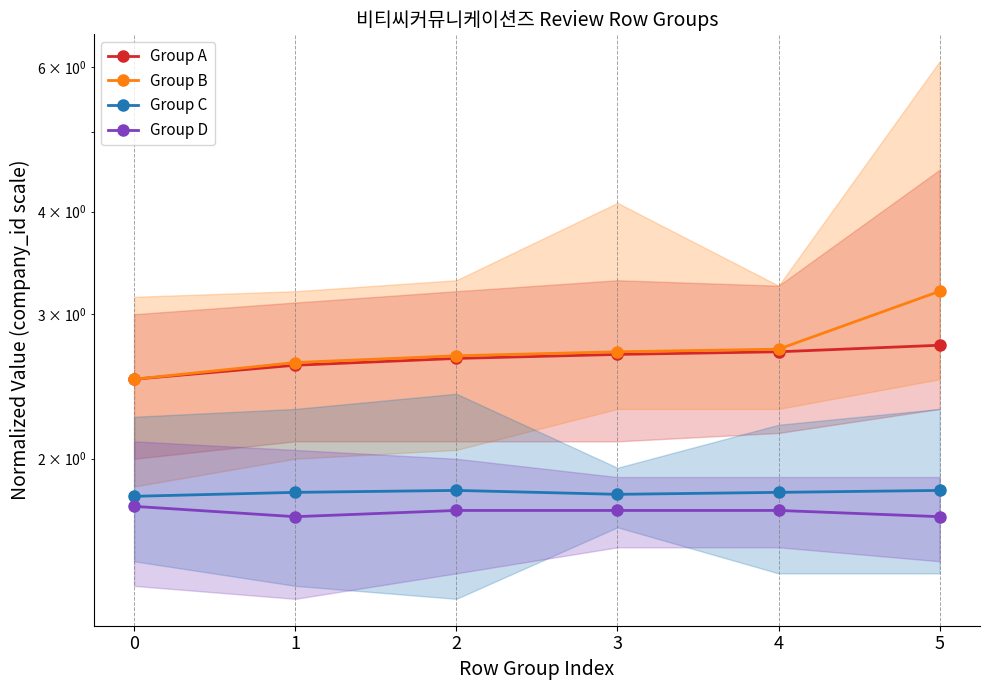

How many lines are shown in the chart?

4